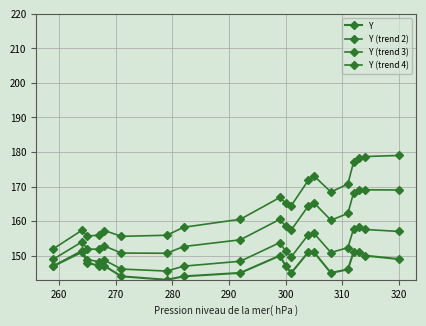

How many lines are shown in the chart?

4